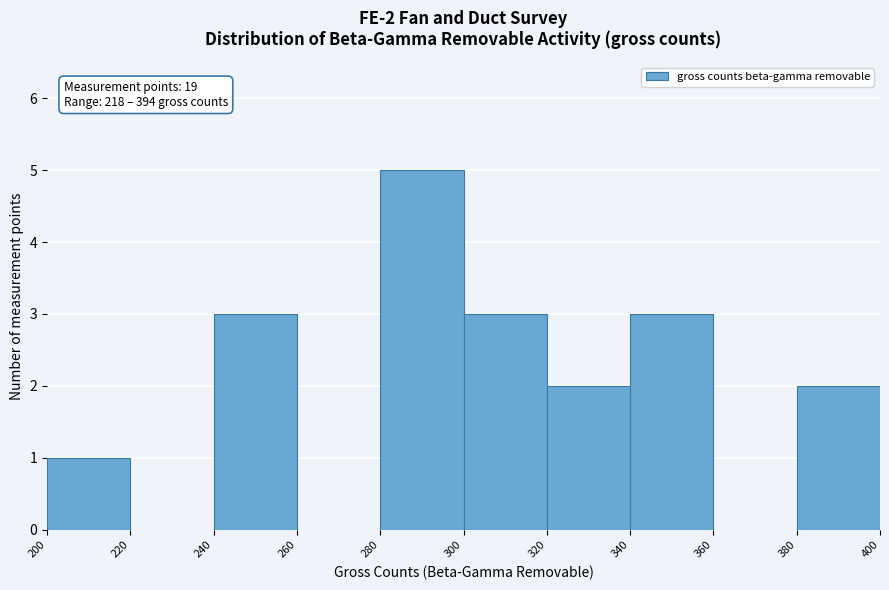

Which range on the x-axis has the tallest bar?

280 to 300